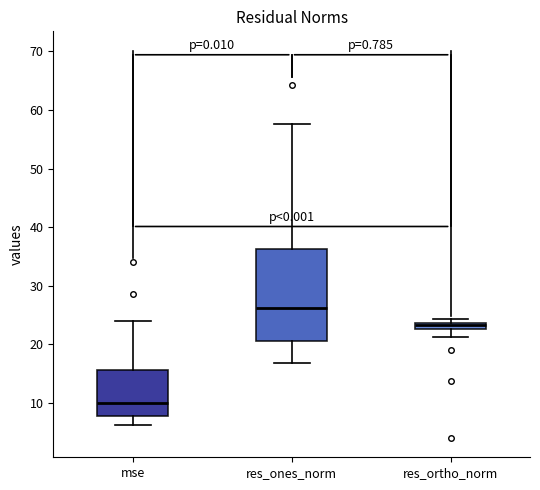

Where is the lower edge of the box for res_ones_norm on the y-axis? The values are not printed on the chart, so give them approximately, as read against the axis.

21